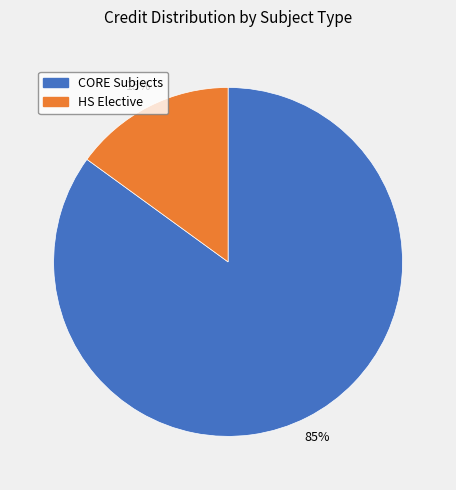

To the nearest percent, what is the average slice percentage?

50%